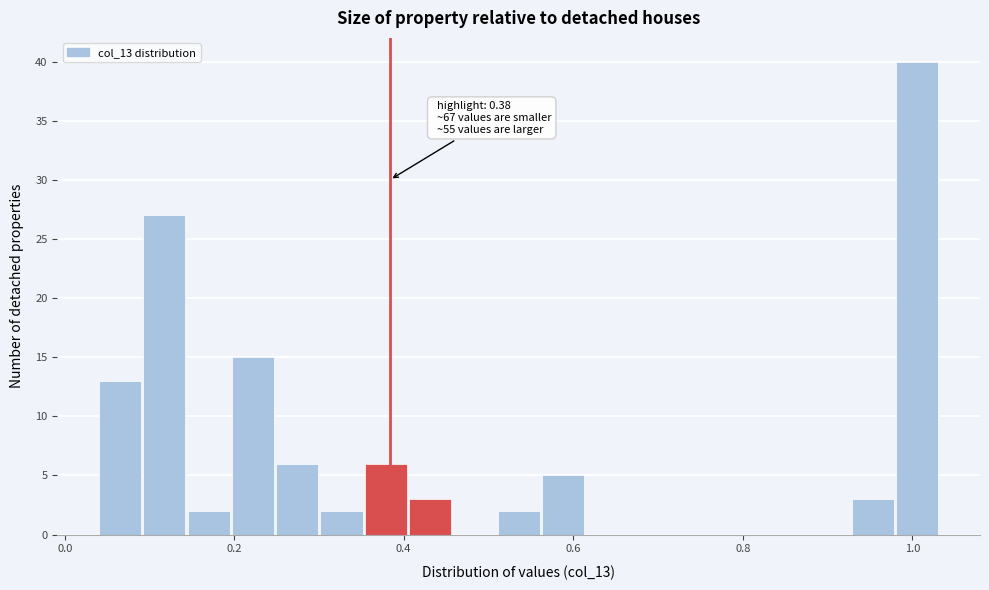

Around what value on the x-axis is the tallest bar? Give the approximate position of its centre, as read against the axis.

1.00